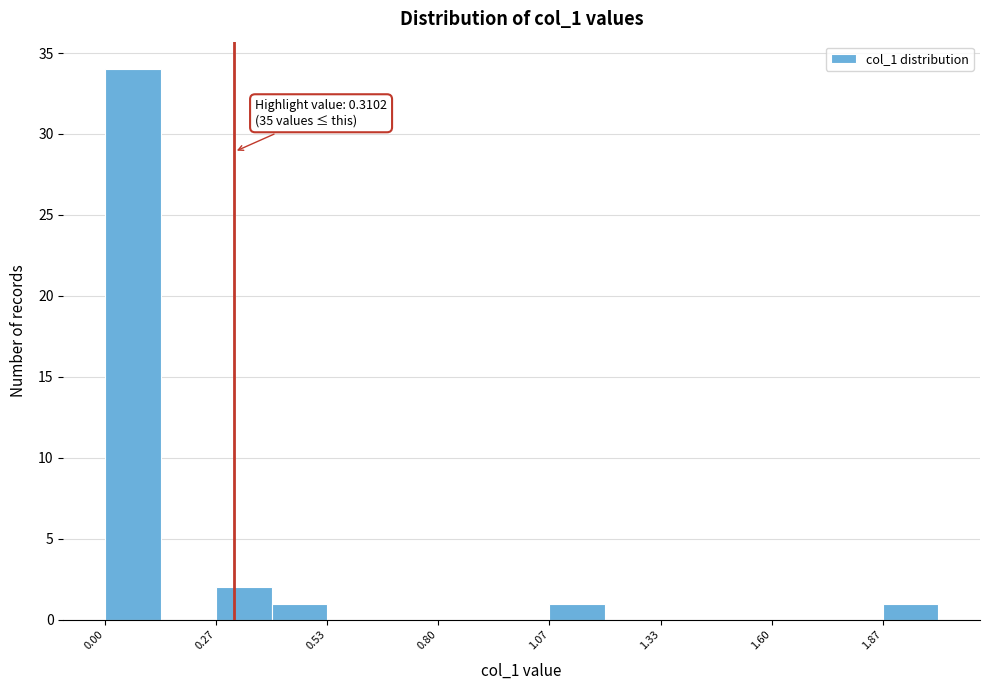

Read against the x-axis, roughly where is the centre of the tallest bar?

0.05